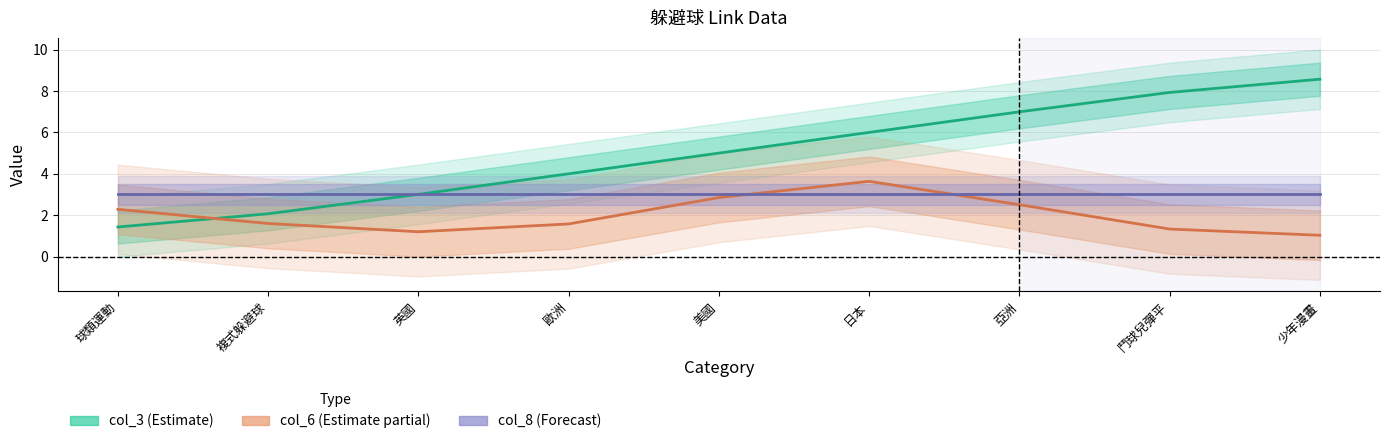

The value of col_3 (Estimate) at 少年漫畫 is 8.6. True or false?

True